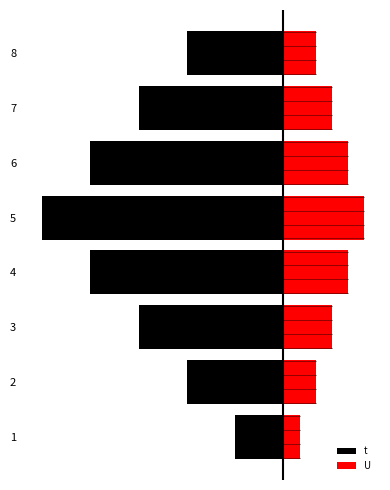

What is the difference between the highest and lowest values at 5?

20.0